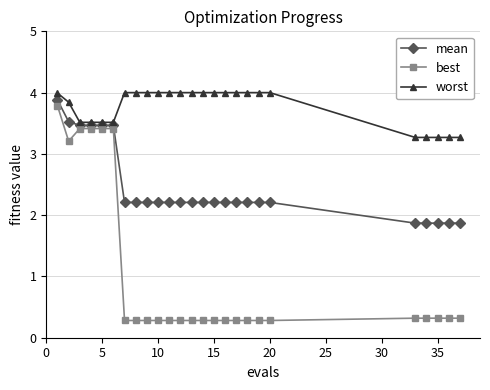

Which series has the widest spread of values?

best